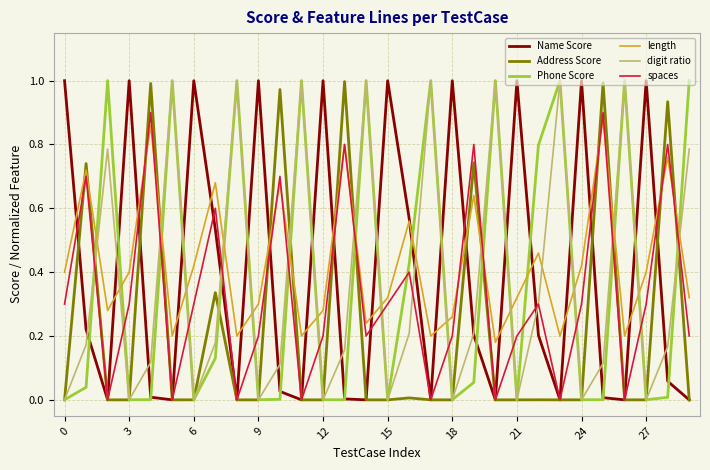

How many intersections are there between length and digit ratio?

19